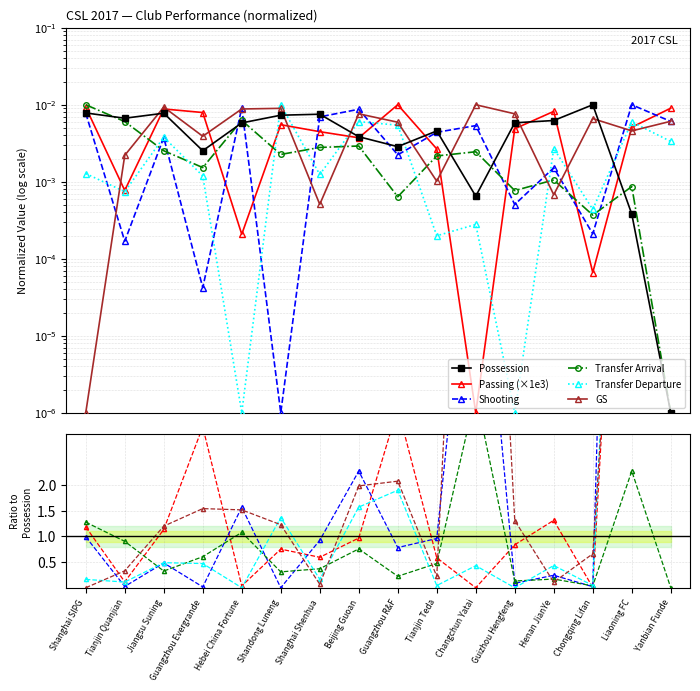

Which series has the largest range (max minus min)?

Shooting